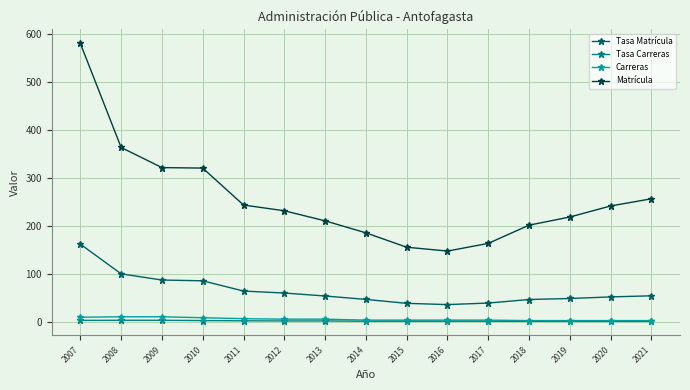

At which category is the sum across all series the highest?

2007